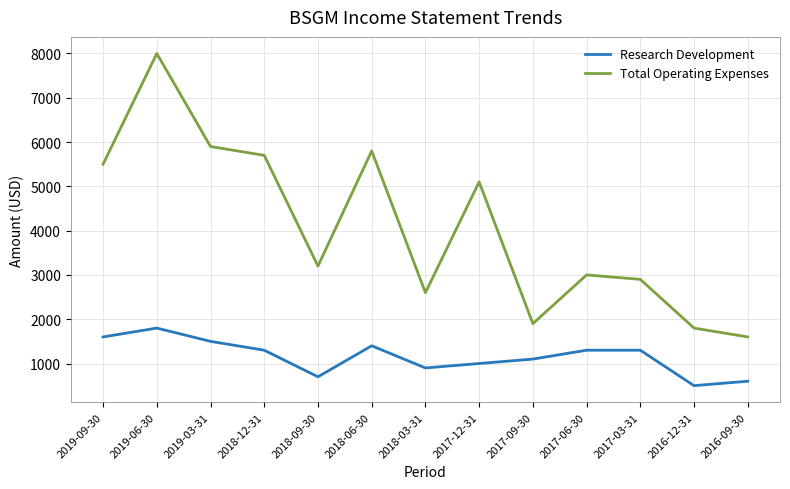

True or false: Total Operating Expenses and Research Development intersect in this chart.

False